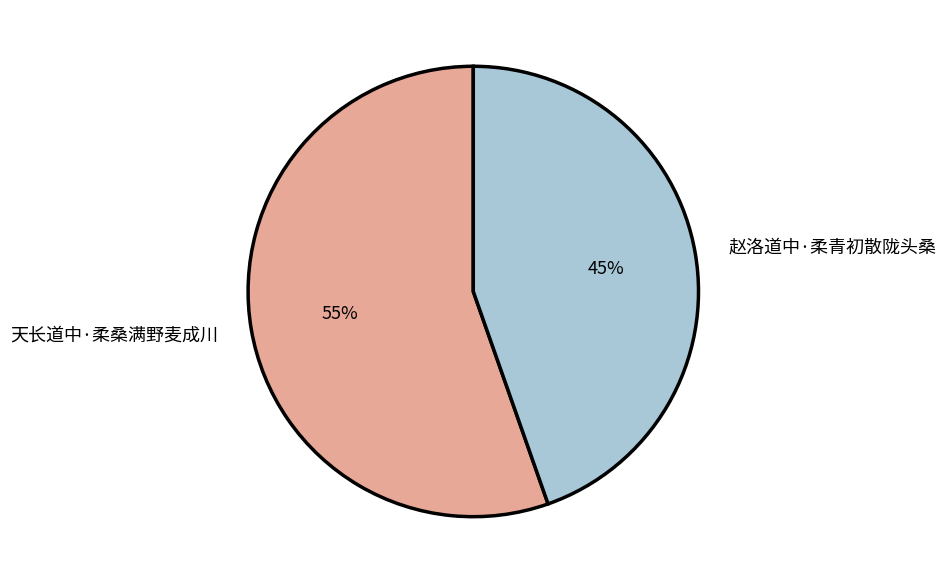

Is it true that 赵洛道中·柔青初散陇头桑 is 34% of the pie?

False